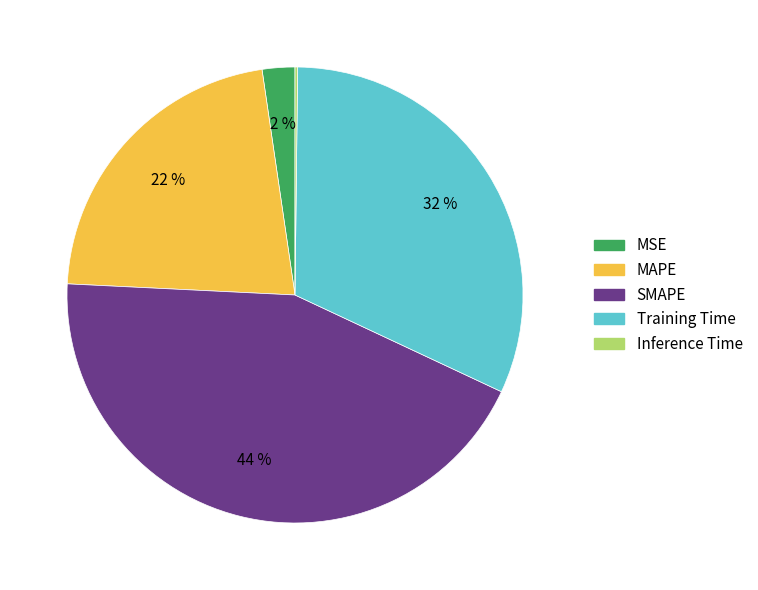

To the nearest percent, what portion does MAPE represent?

22%